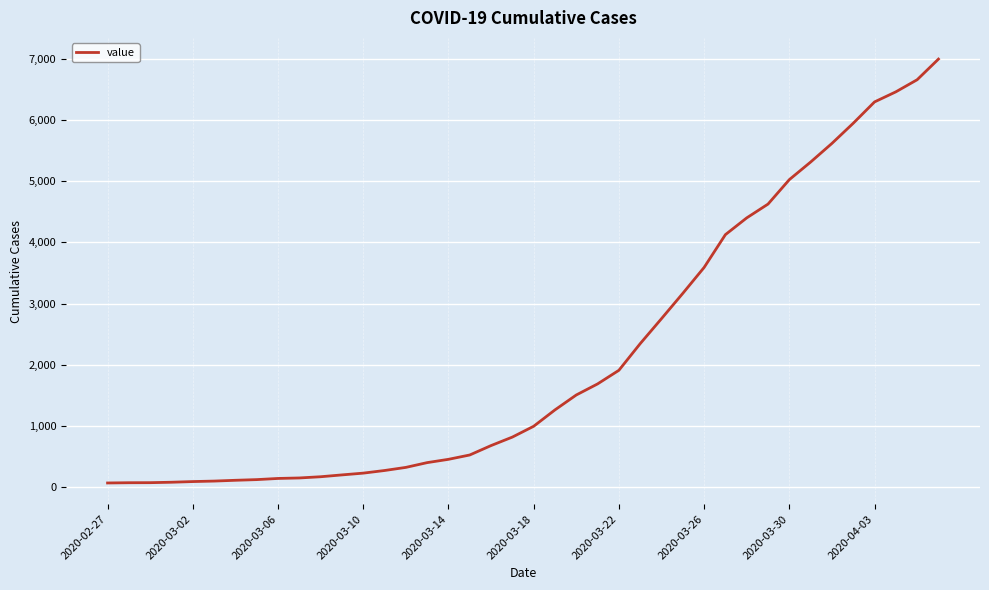

What is the difference between the maximum and minimum values?

6937